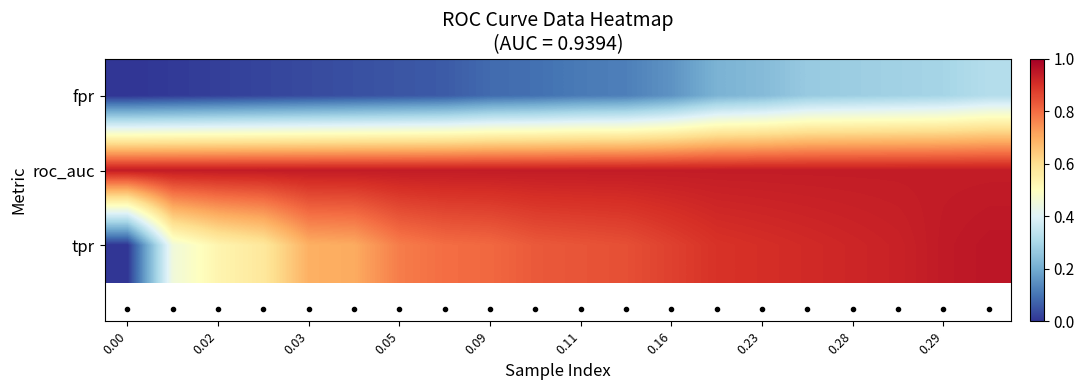

Reading right to left, list all the values displayed in this chart.

fpr: 0.3	0.3	0.3	0.3	0.3	0.2	0.2	0.2	0.1	0.1	0.1	0.1	0.1	0.1	0.0	0.0	0.0	0.0	0.0	0.0
roc_auc: 0.9	0.9	0.9	0.9	0.9	0.9	0.9	0.9	0.9	0.9	0.9	0.9	0.9	0.9	0.9	0.9	0.9	0.9	0.9	0.9
tpr: 1.0	0.9	0.9	0.9	0.9	0.9	0.9	0.9	0.8	0.8	0.8	0.8	0.8	0.8	0.7	0.7	0.6	0.5	0.5	0.0